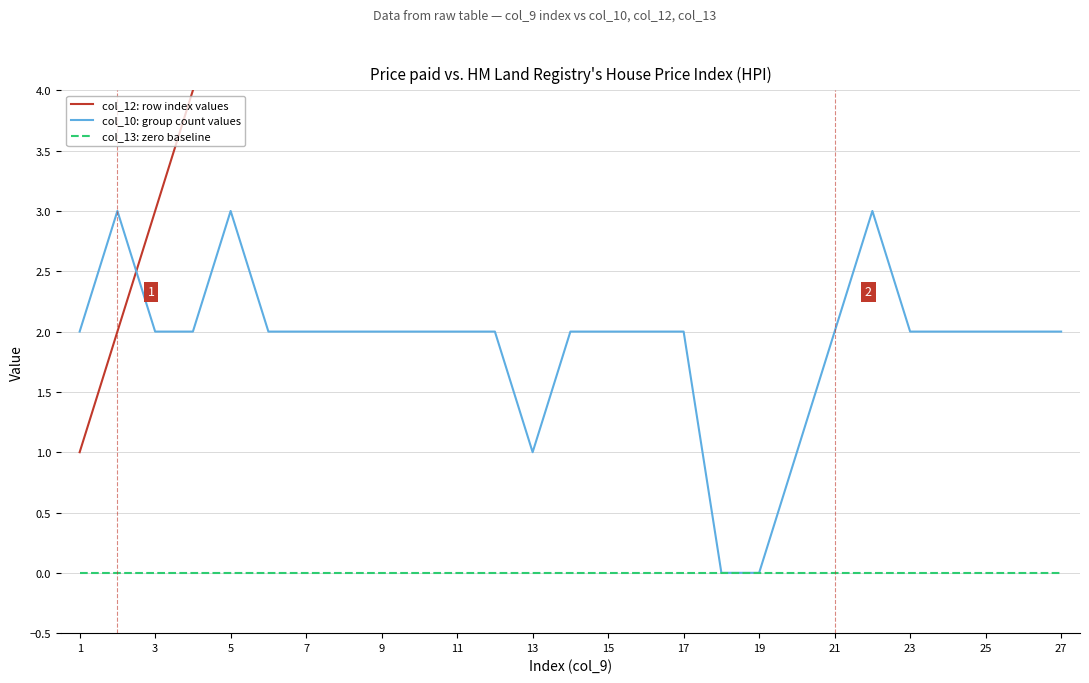

Reading left to right, extract all data points from this chart.

col_12: row index values: 1	2	3	4	5	6	7	8	9	10	11	12	13	14	15	16	17	18	19	20	21	22	23	24	25	26	27
col_10: group count values: 2	3	2	2	3	2	2	2	2	2	2	2	1	2	2	2	2	0	0	1	2	3	2	2	2	2	2
col_13: zero baseline: 0	0	0	0	0	0	0	0	0	0	0	0	0	0	0	0	0	0	0	0	0	0	0	0	0	0	0